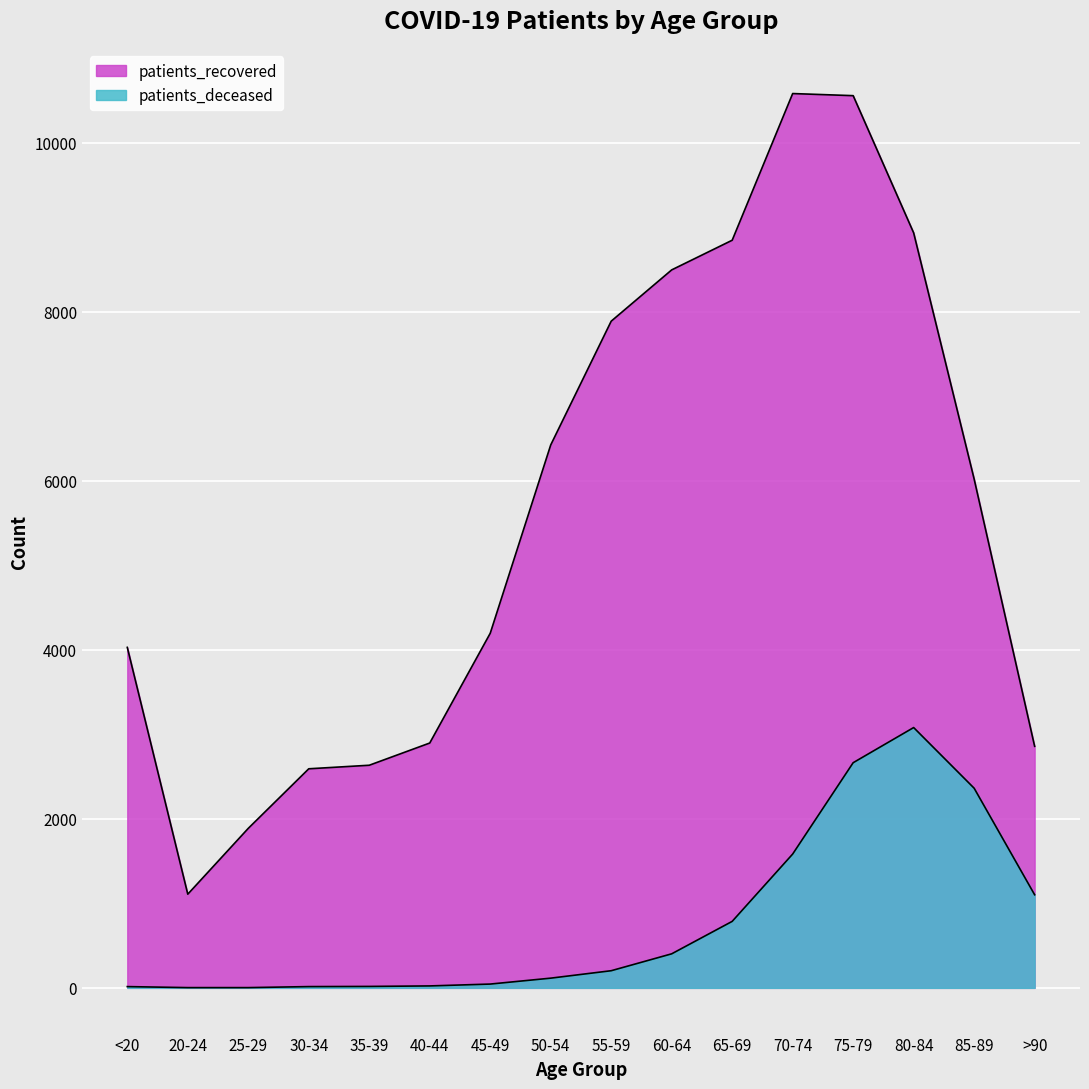

What is the difference between the patients_recovered values at 40-44 and 35-39?

263